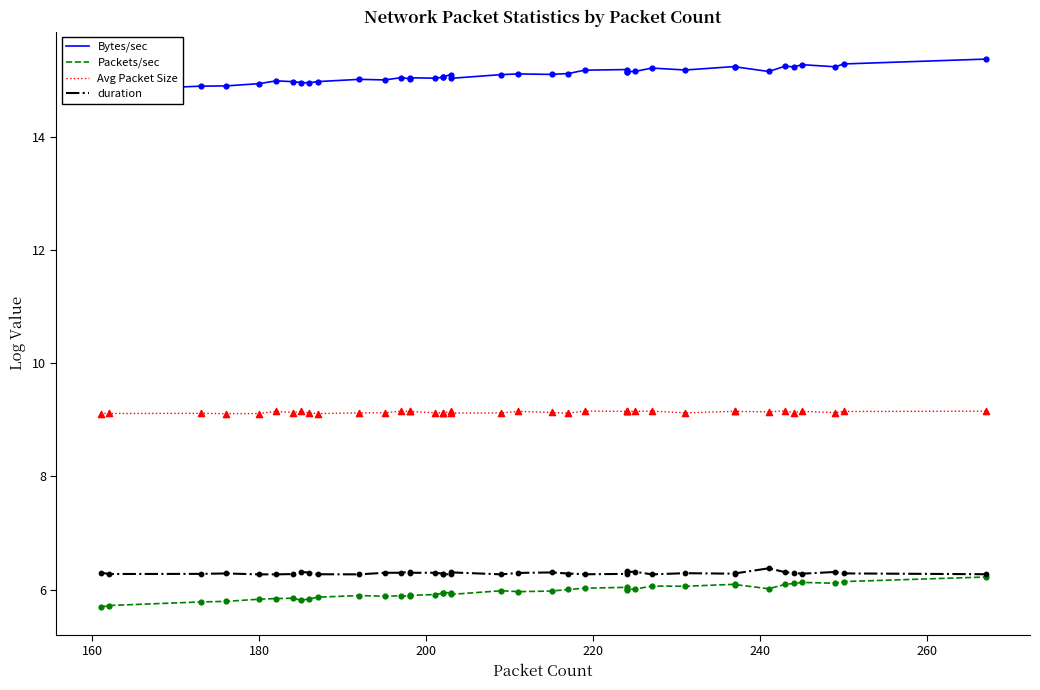

Which series reaches the minimum Y coordinate?

Packets/sec